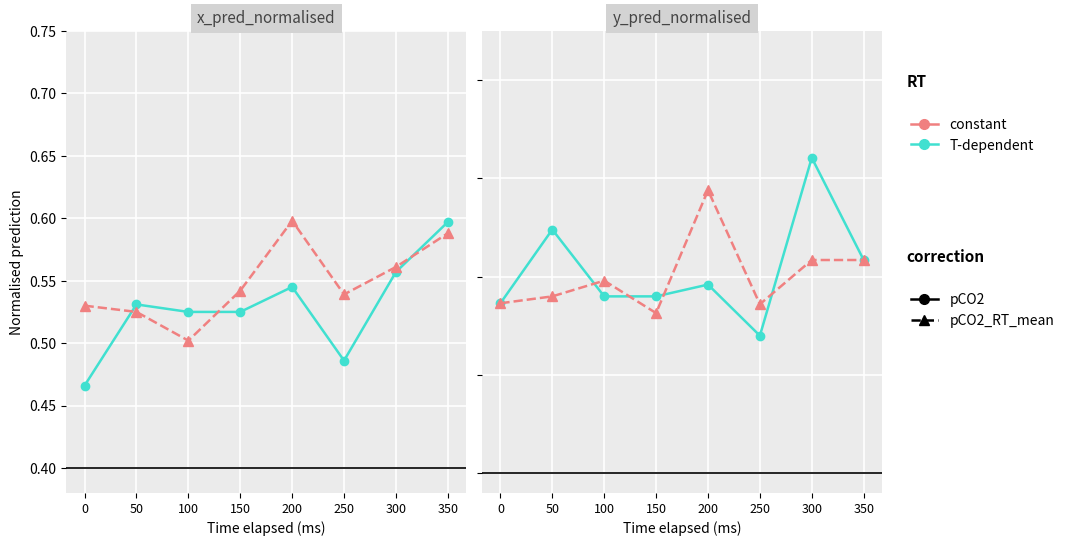

At which label does T-dependent reach its peak?

300